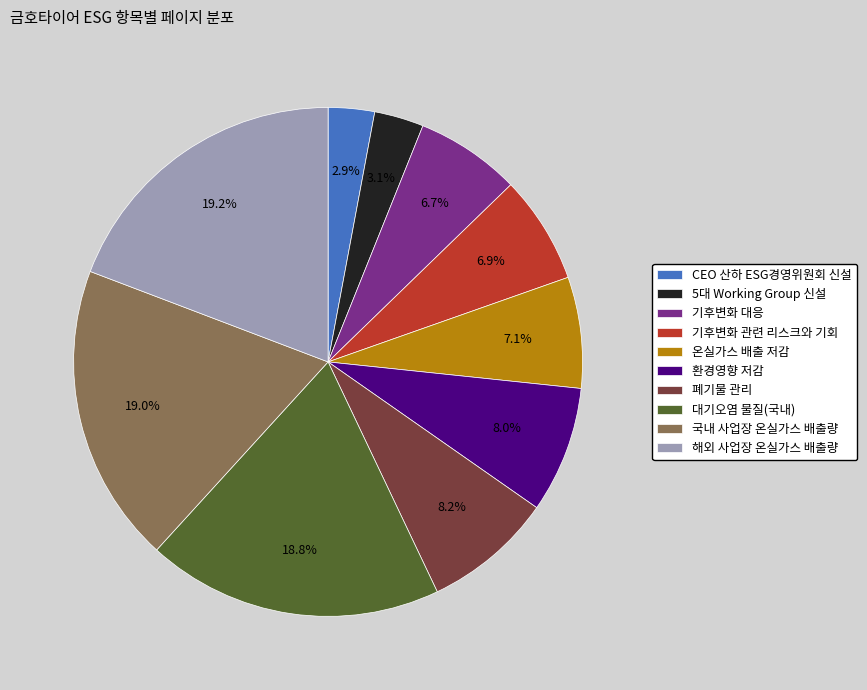

To the nearest percent, what is the combined percentage of 5대 Working Group 신설 and 해외 사업장 온실가스 배출량?

22%